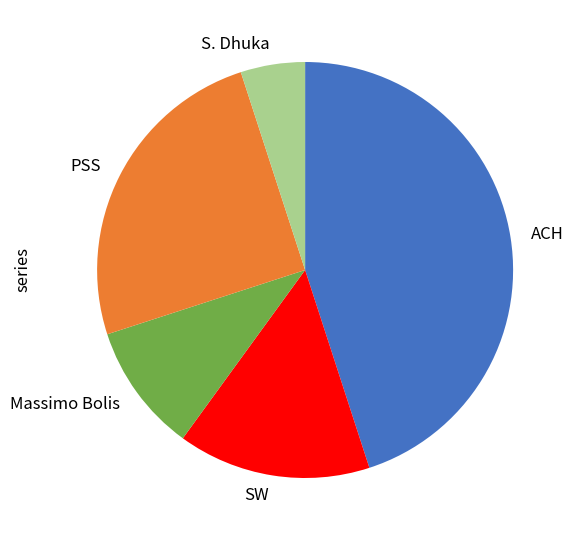

The S. Dhuka slice represents 5% of the pie. True or false?

True